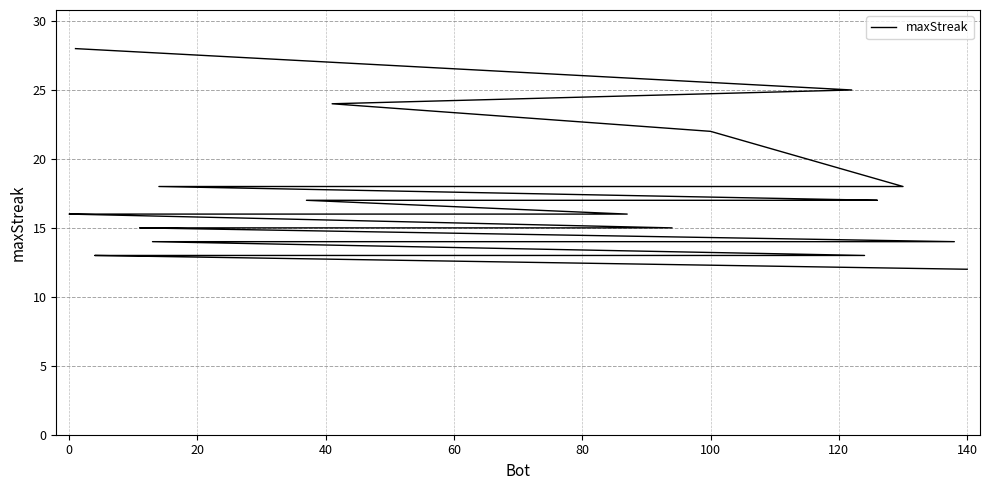

What is the greatest value displayed?

28